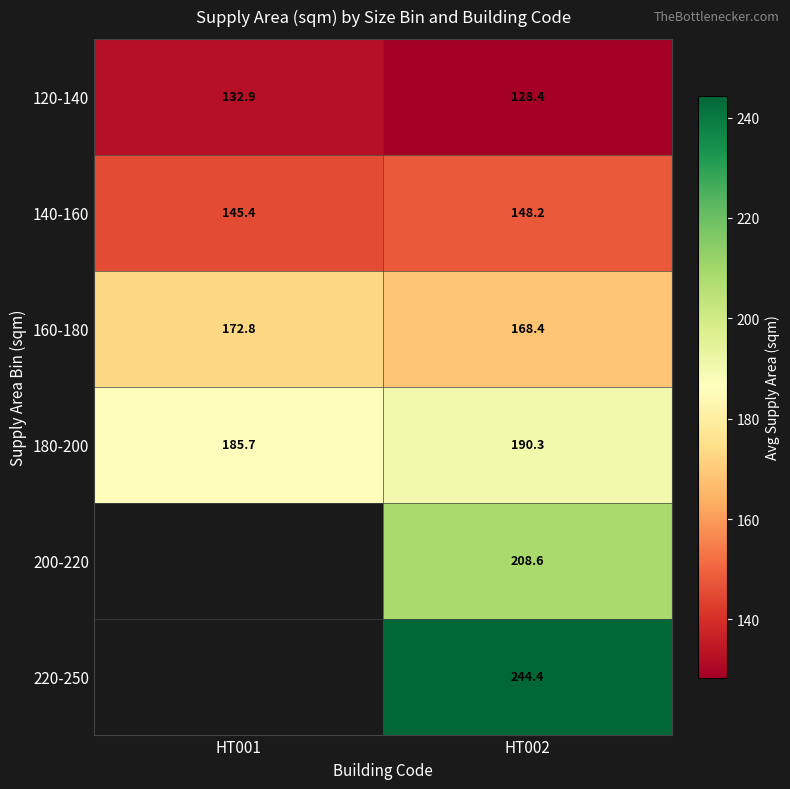

What is the difference between the 140-160 values at HT001 and HT002?

2.8